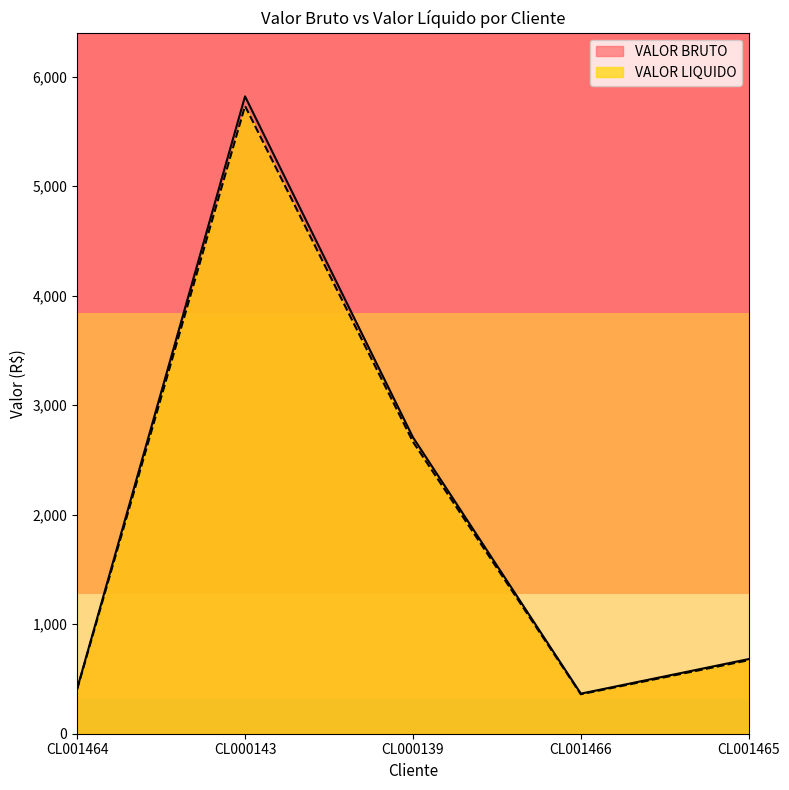

What is the difference between the VALOR LIQUIDO values at CL000139 and CL001464?

2261.2